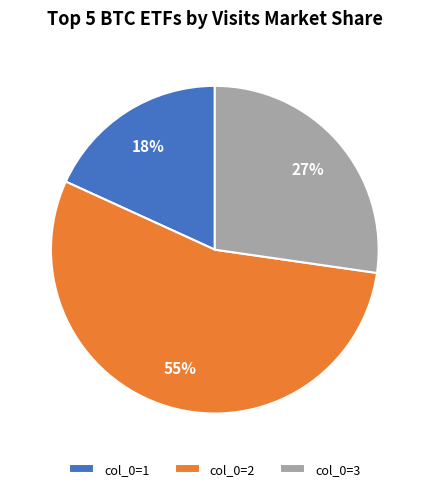

To the nearest percent, what is the average slice percentage?

33%